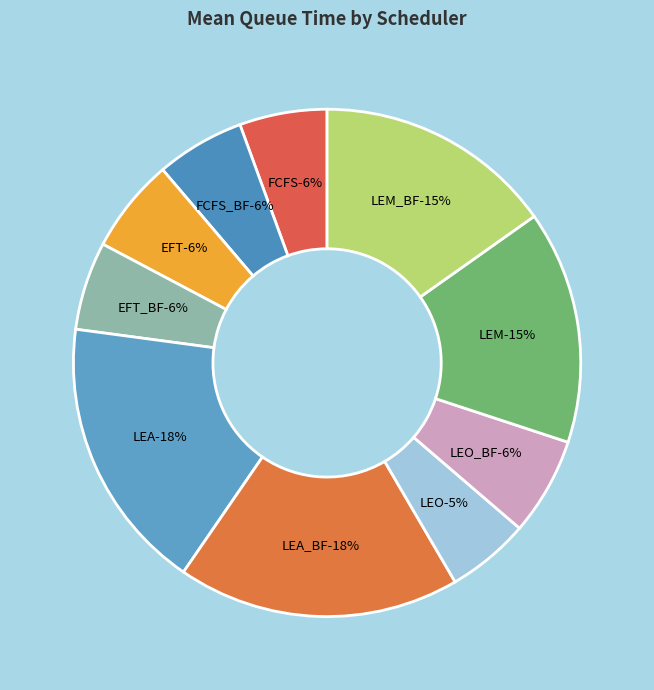

What is the change in value from LEO_BF to LEM?

+813.1